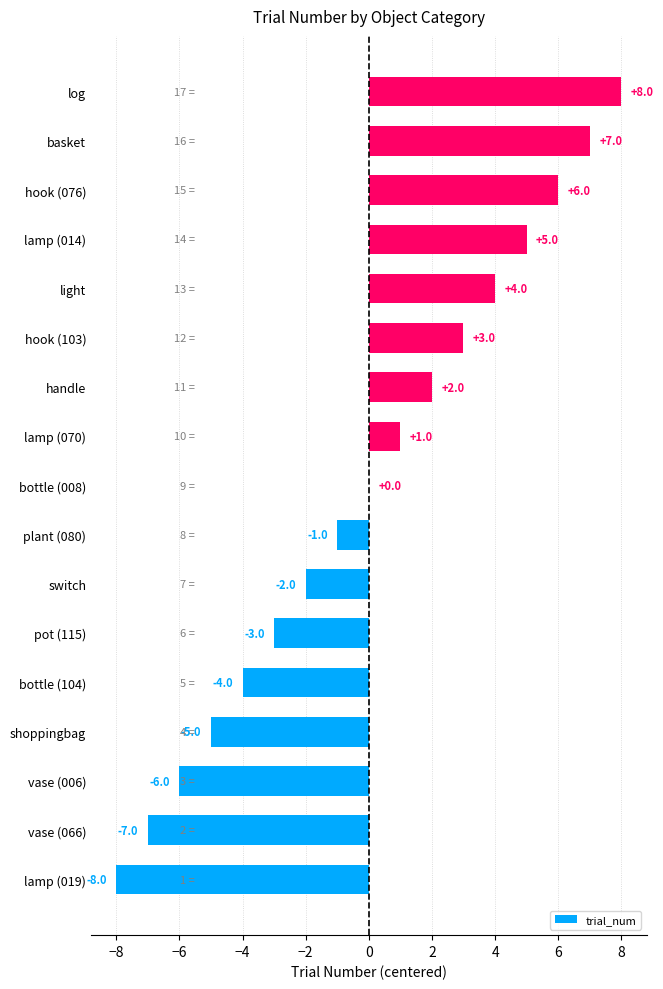

The value at vase (066) is -3. True or false?

False